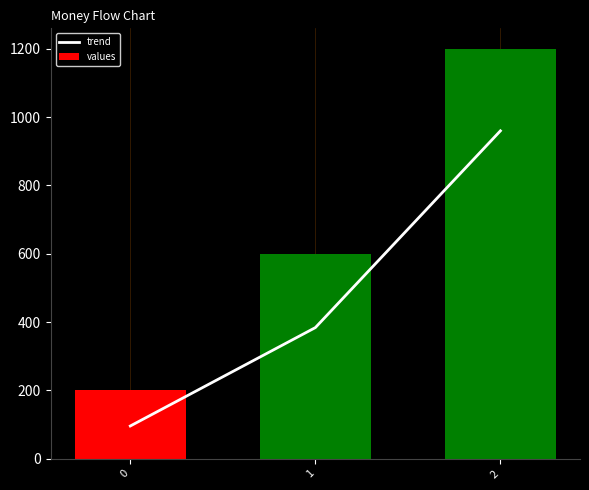

What is the approximate value of values at 2, to the nearest 100?

1200